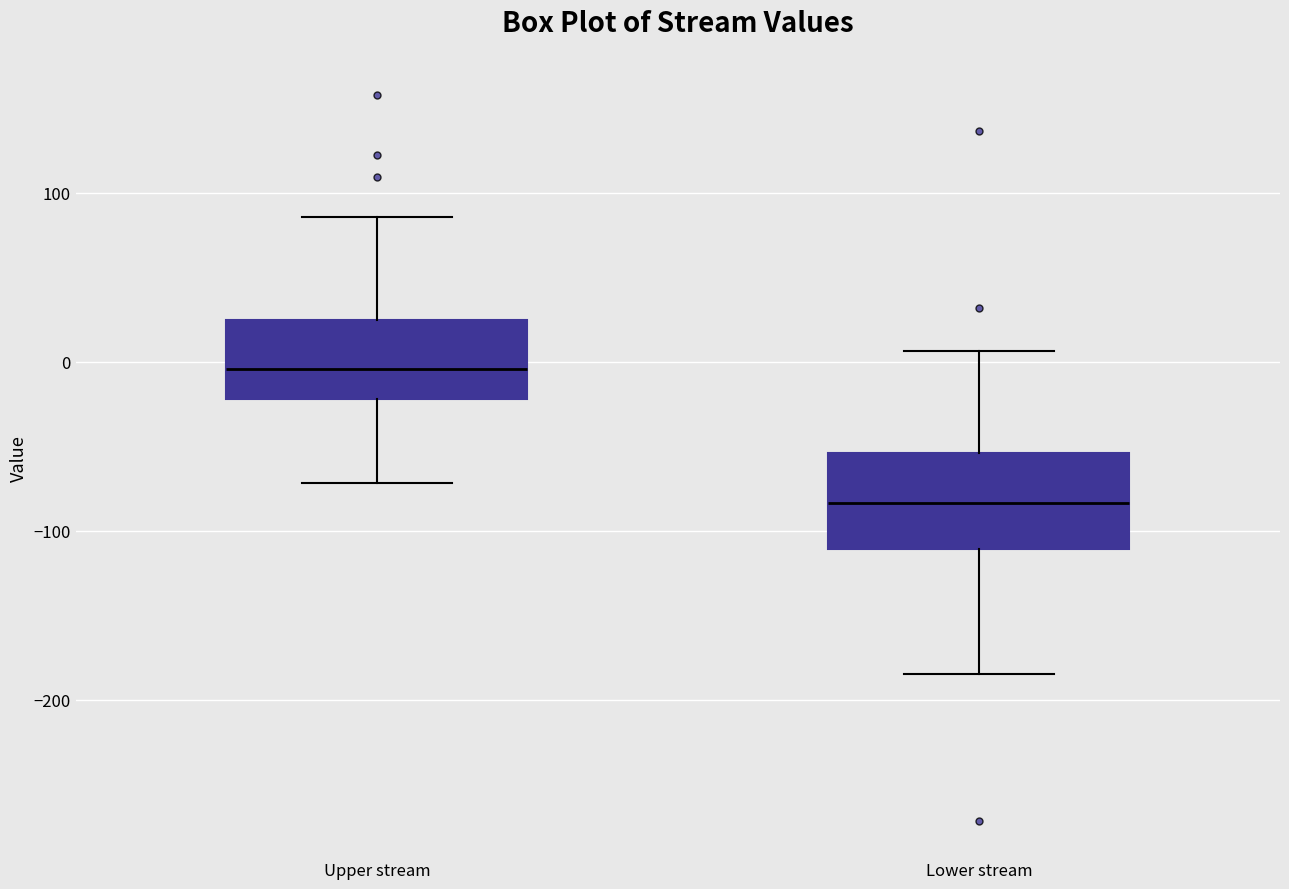

Where is the lower edge of the box for Lower stream on the y-axis? The values are not printed on the chart, so give them approximately, as read against the axis.

-110